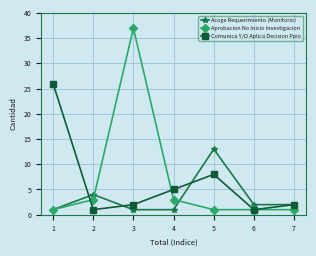

Reading left to right, extract all data points from this chart.

Acoge Requerimiento (Monitorio): 1=1	2=4	3=1	4=1	5=13	6=2	7=2
Aprobacion No Inicio Investigacion: 1=1	2=3	3=37	4=3	5=1	6=1	7=1
Comunica Y/O Aplica Decision Ppio: 1=26	2=1	3=2	4=5	5=8	6=1	7=2